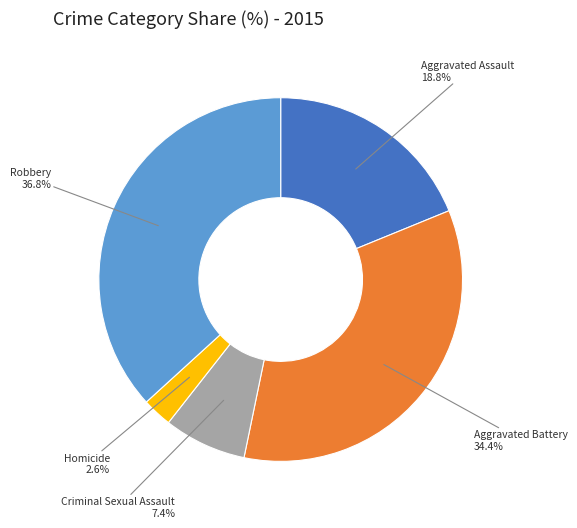

Count the number of slices in the pie.

5